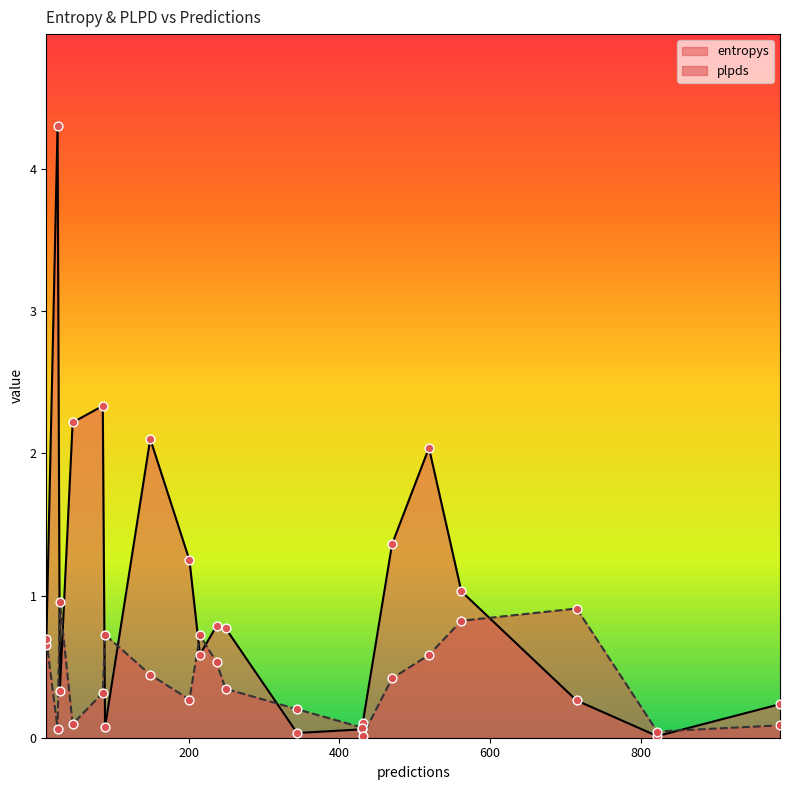

Which series reaches the maximum Y coordinate?

entropys